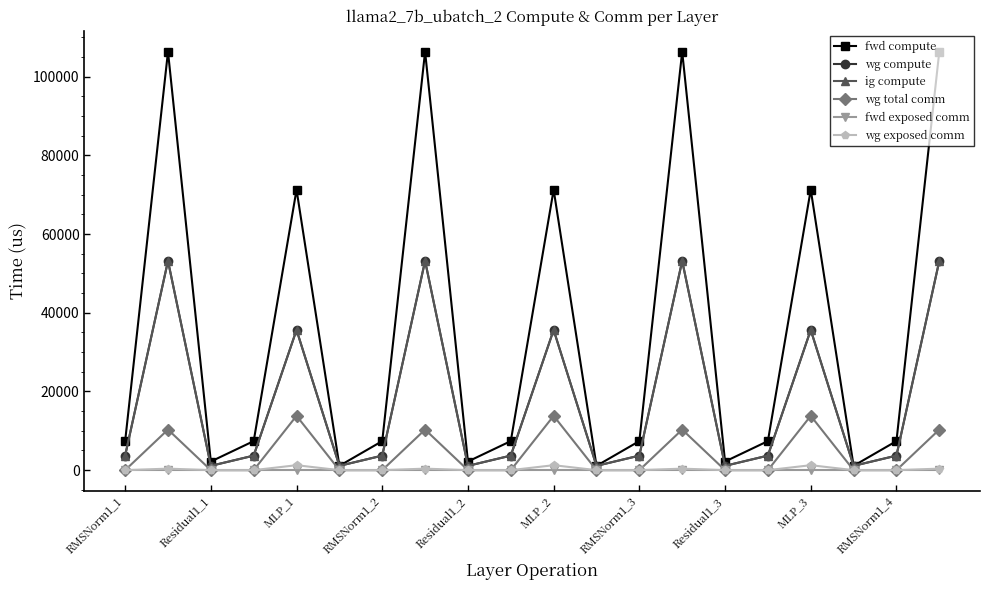

What is the difference between the maximum and second lowest values in the wg compute series?

52073.2